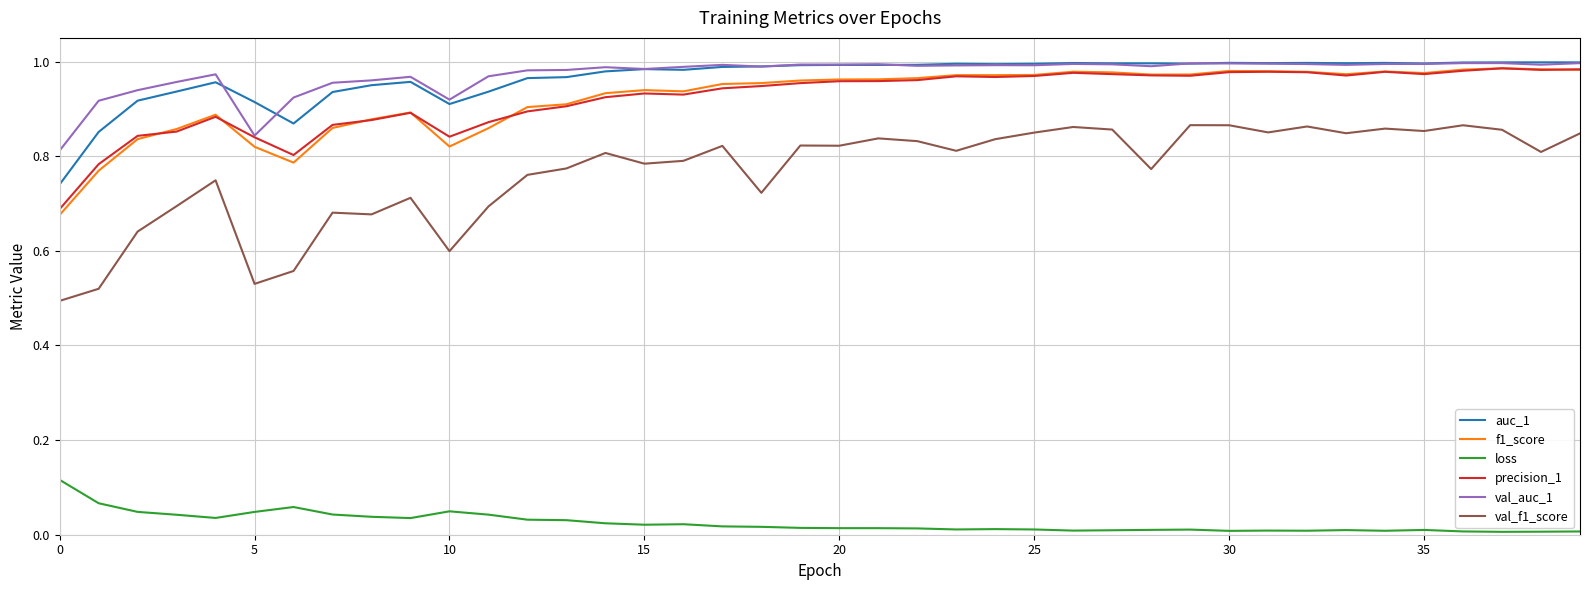

Which series has the largest range (max minus min)?

val_f1_score